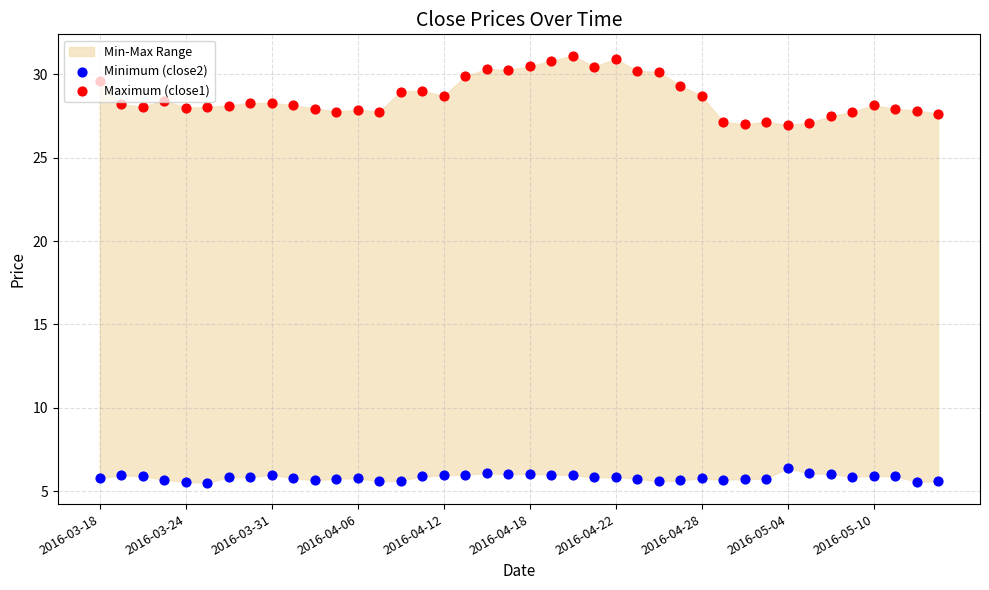

Which series has the widest spread of Y values?

Maximum (close1)